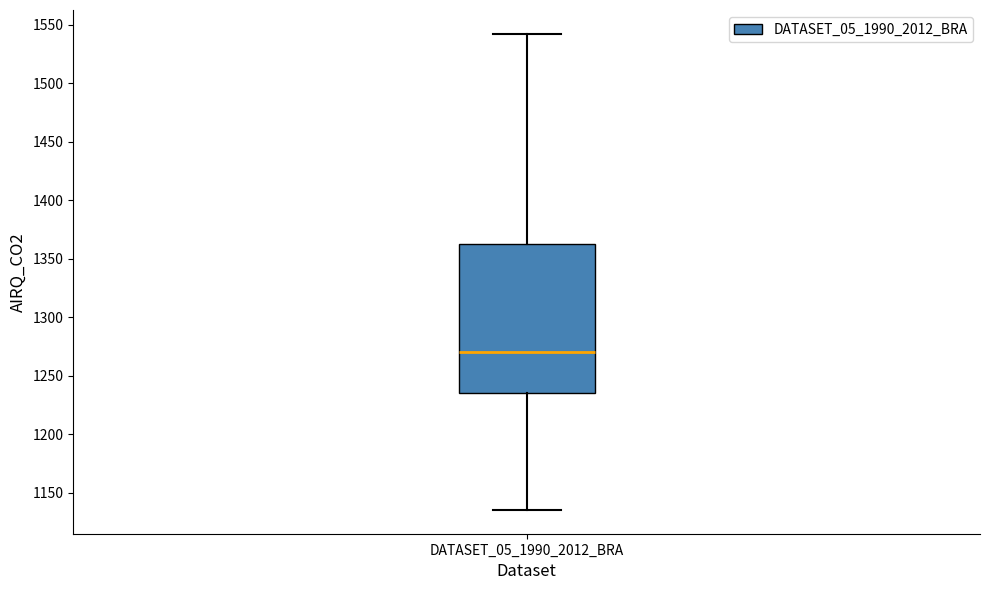

Where does the upper whisker of the box for DATASET_05_1990_2012_BRA end on the y-axis? The values are not printed on the chart, so give them approximately, as read against the axis.

1540